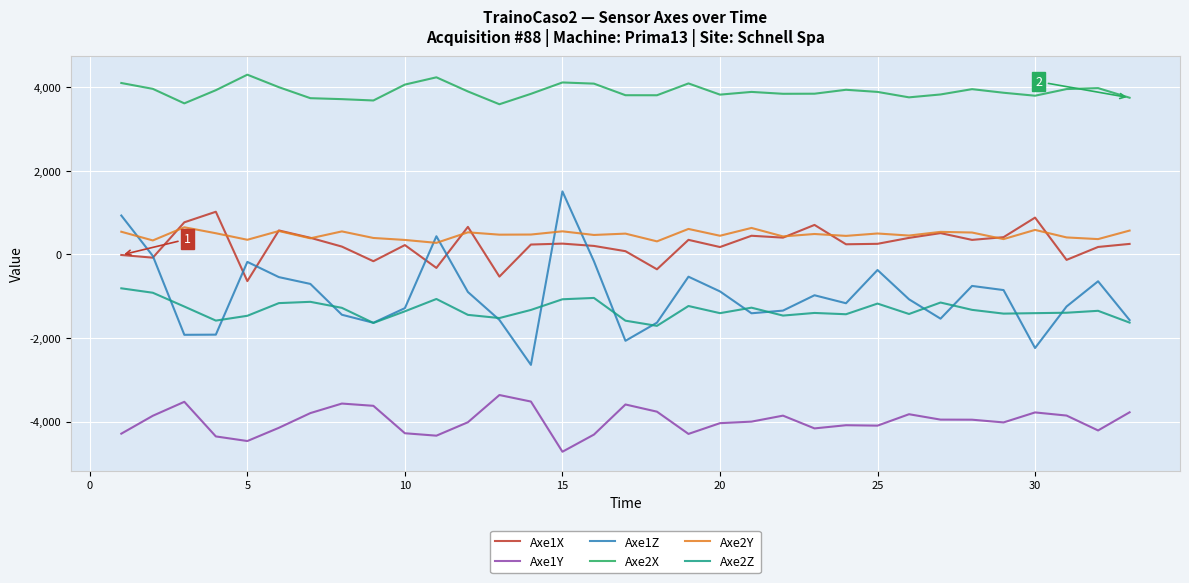

True or false: Axe1X and Axe1Z intersect in this chart.

True